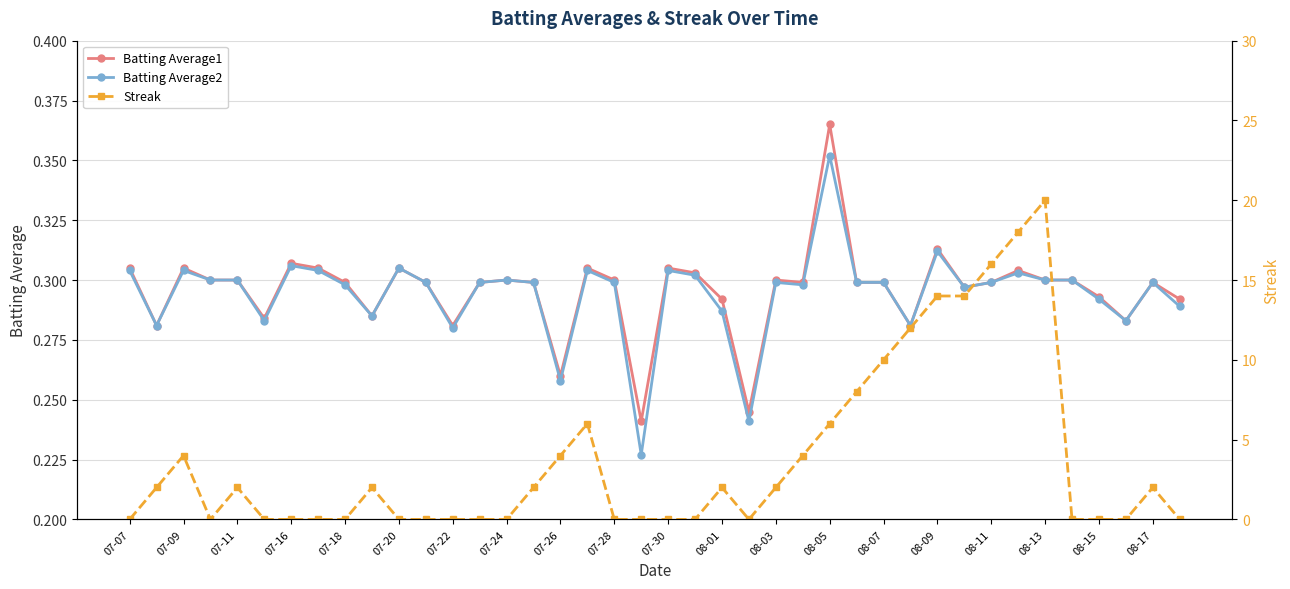

True or false: Batting Average1 has a value of 0.3 at 08-07.

True